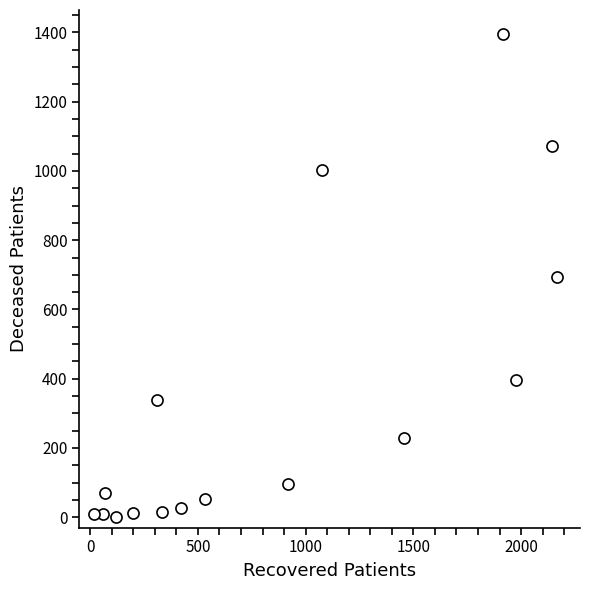

What is the range of X values (max minus min)?

2150